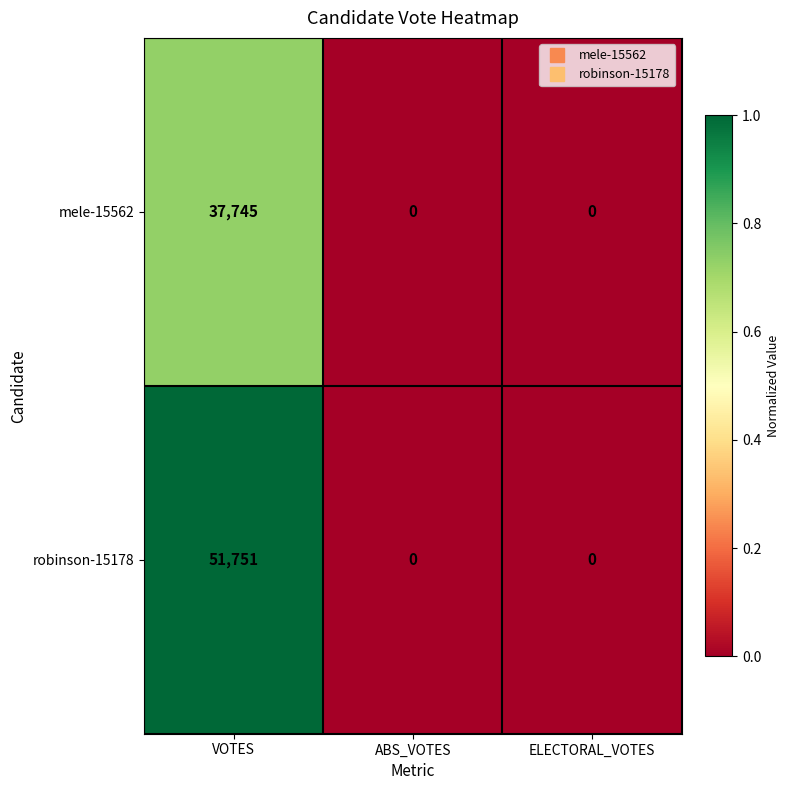

The robinson-15178 series shows 20196 at ELECTORAL_VOTES. True or false?

False